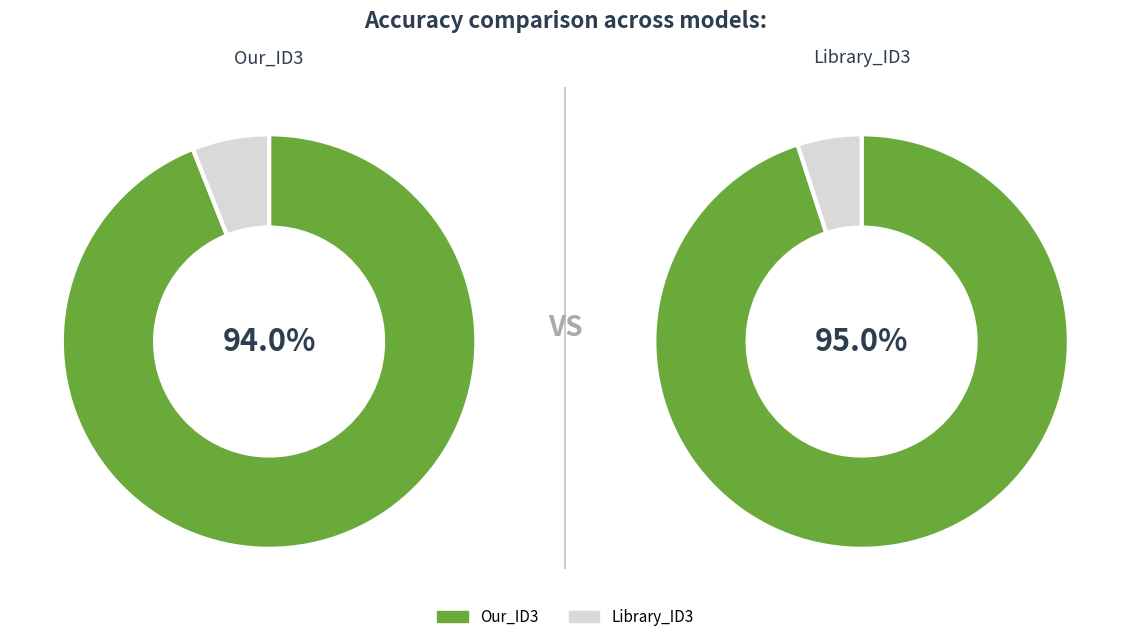

Rank the categories by value from lowest to highest.

Our_ID3, Library_ID3